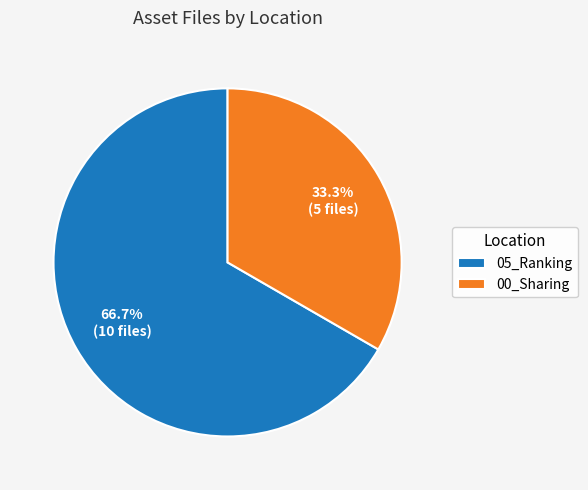

The 00_Sharing slice represents 33% of the pie. True or false?

True